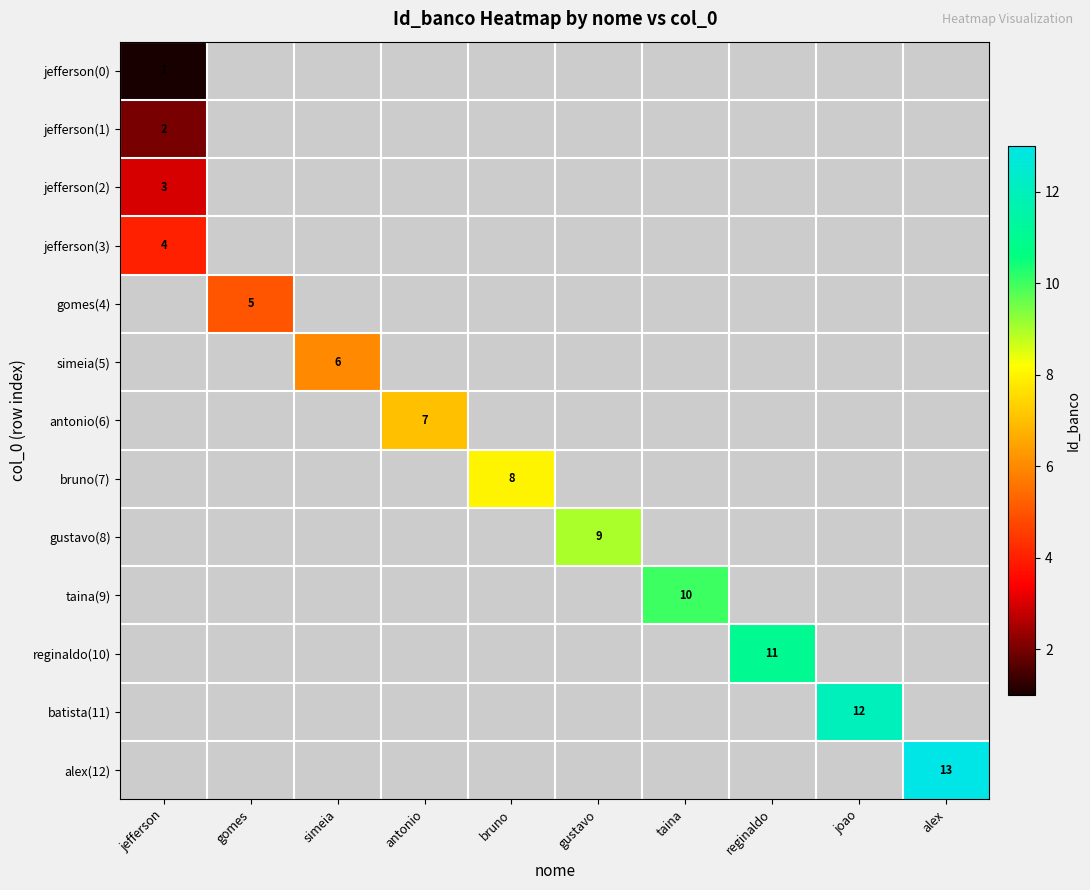

True or false: batista(11) has a value of 12 at joao.

True